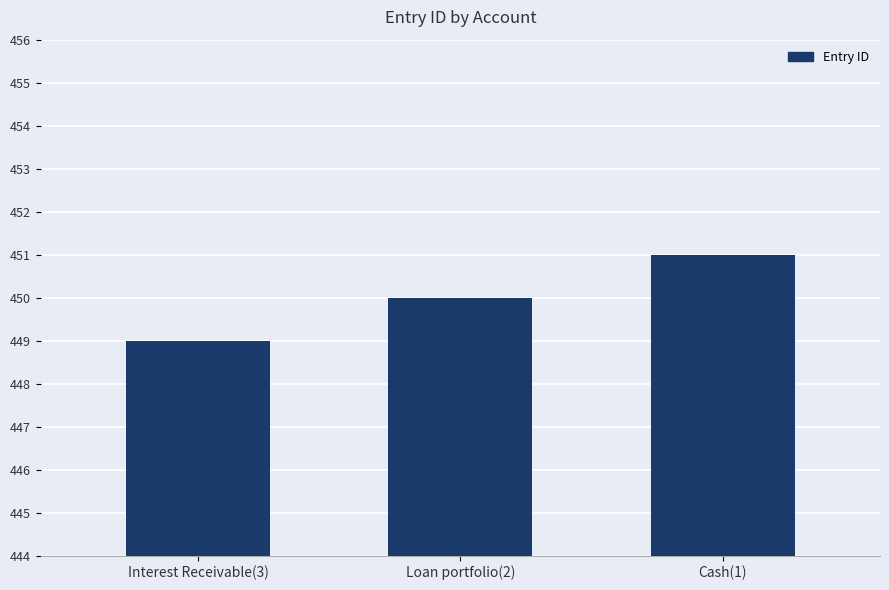

True or false: the data shows 449 at Interest Receivable(3).

True